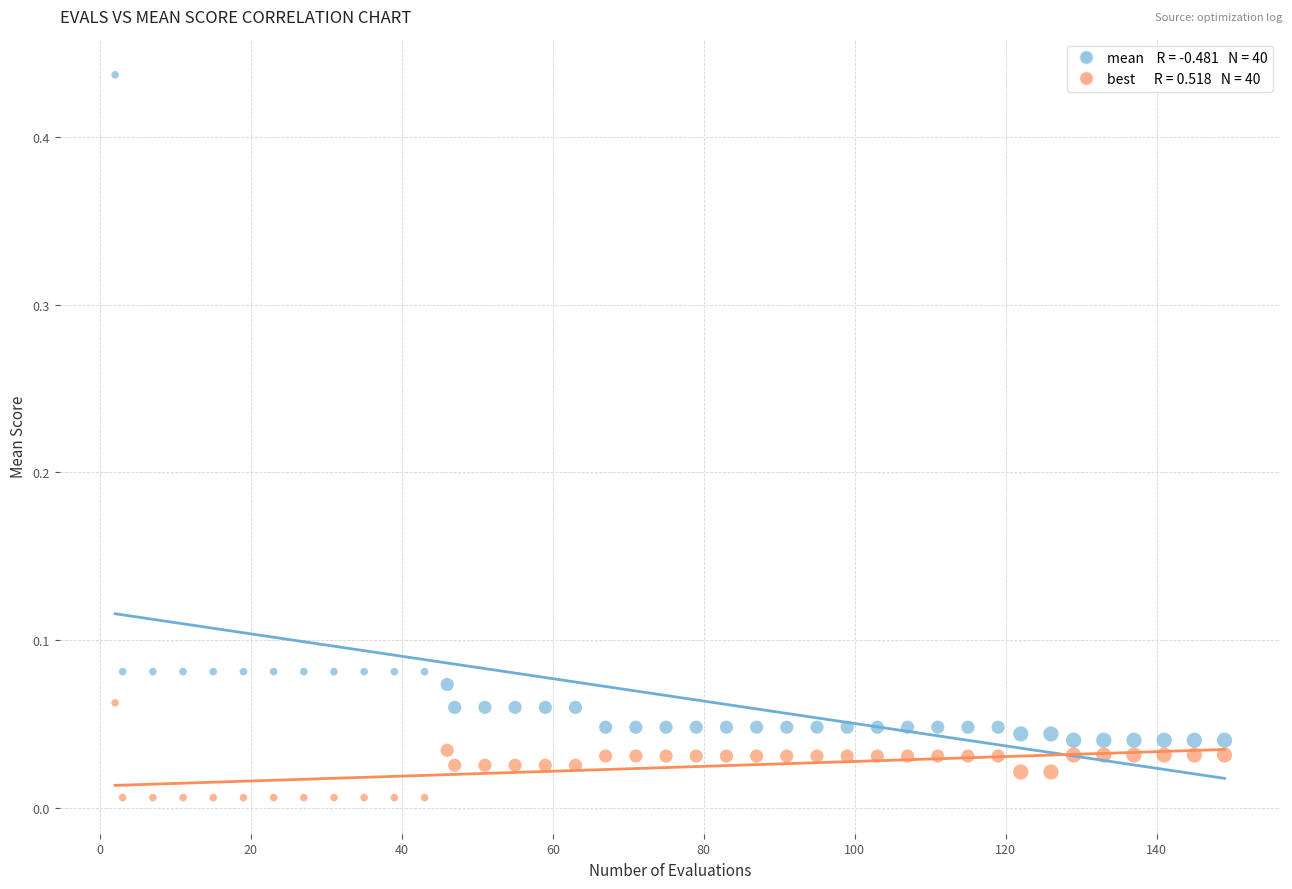

Across all data points, what is the range of X values (max minus min)?

147.0